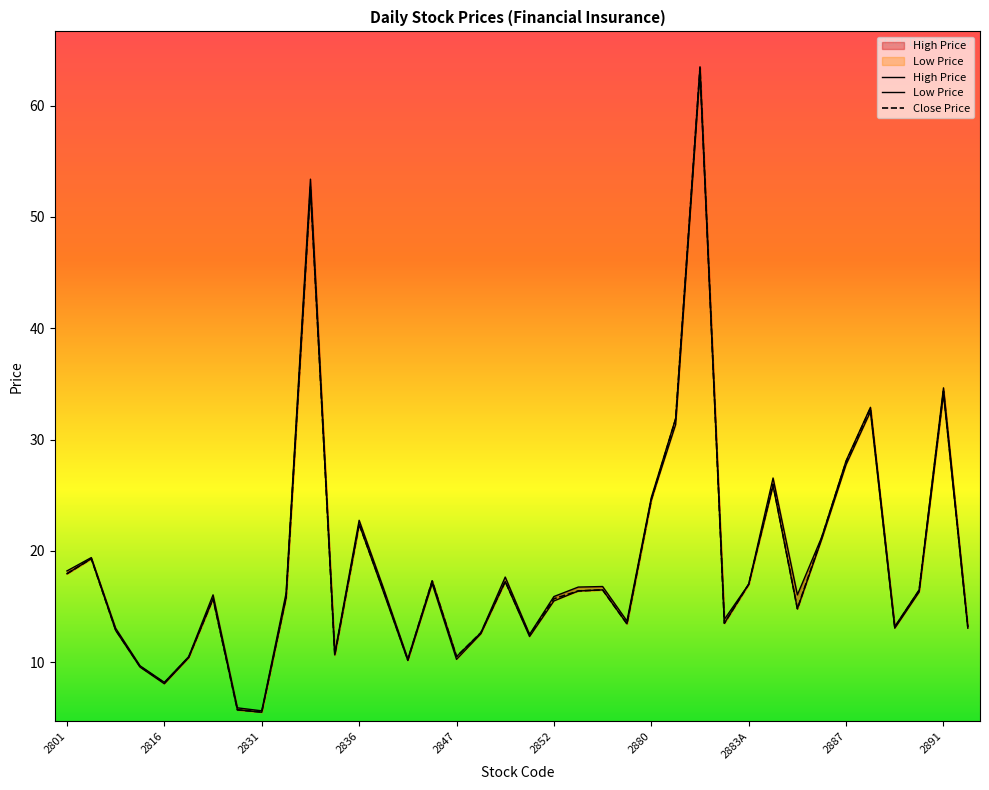

In Close Price, how many points are higher than both neighbors (excluding endpoints)?

11